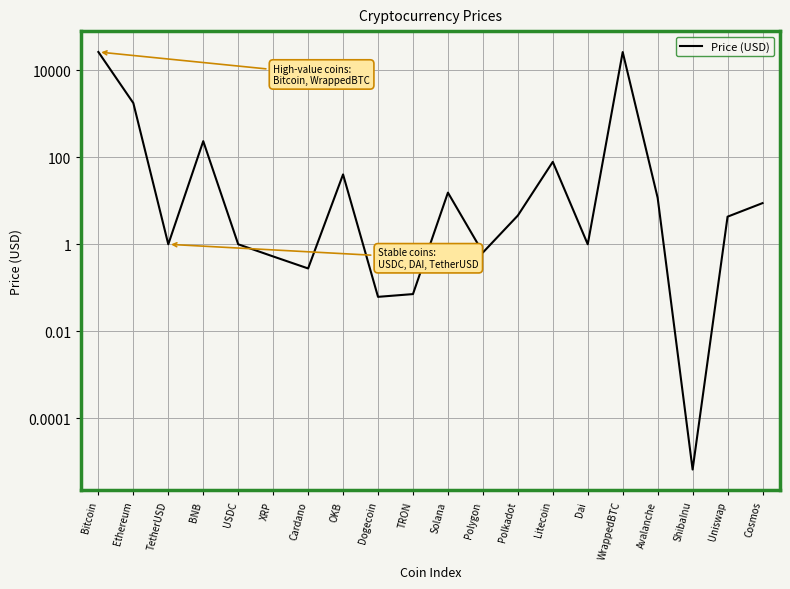

How many interior local peaks (higher than both neighbors) does the data have?

5